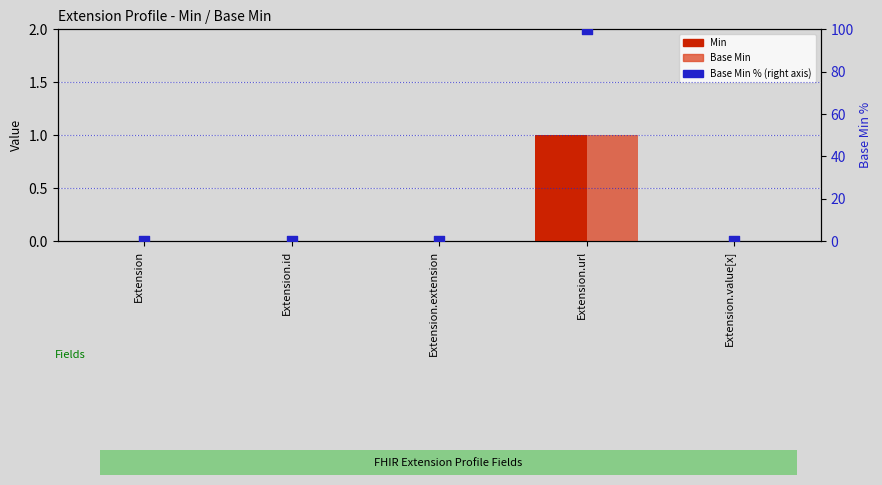

Is the value of Base Min (pct) at Extension.url greater than the value of Min at Extension.id?

Yes